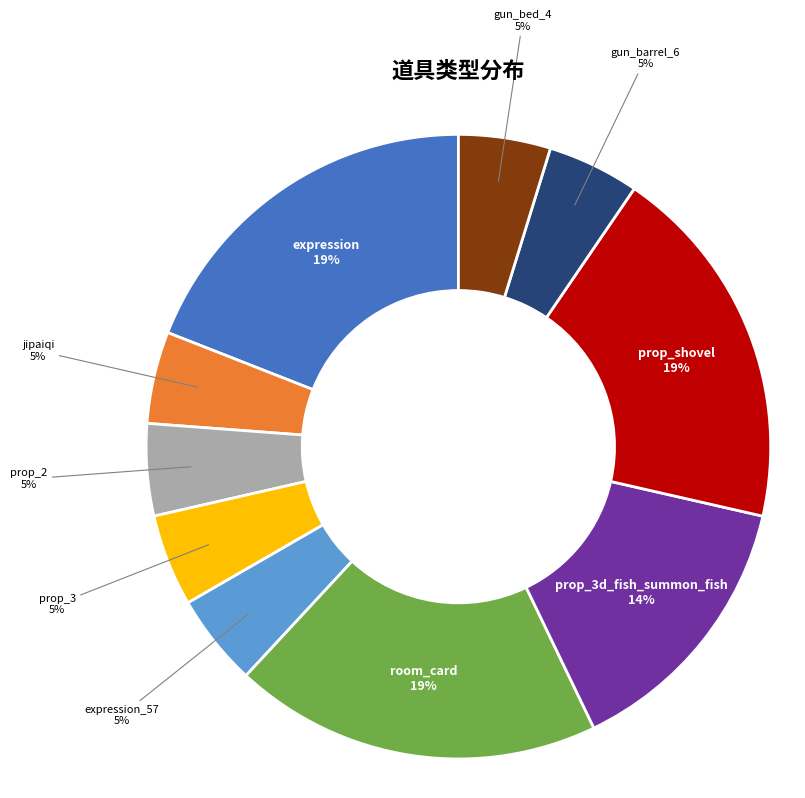

Is there any slice that represents more than half of the pie?

No